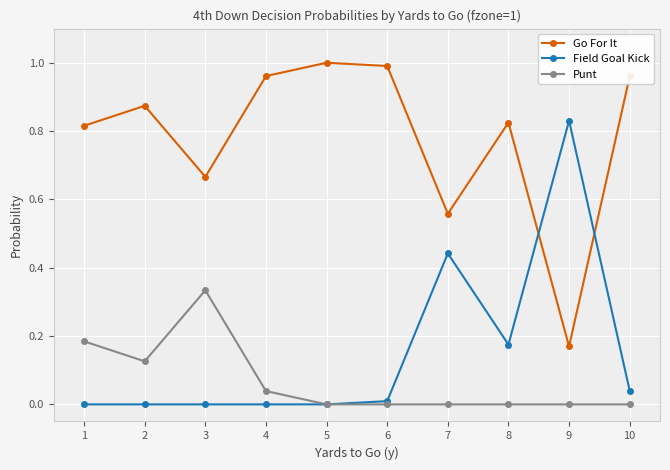

At which label does Go For It reach its minimum?

9